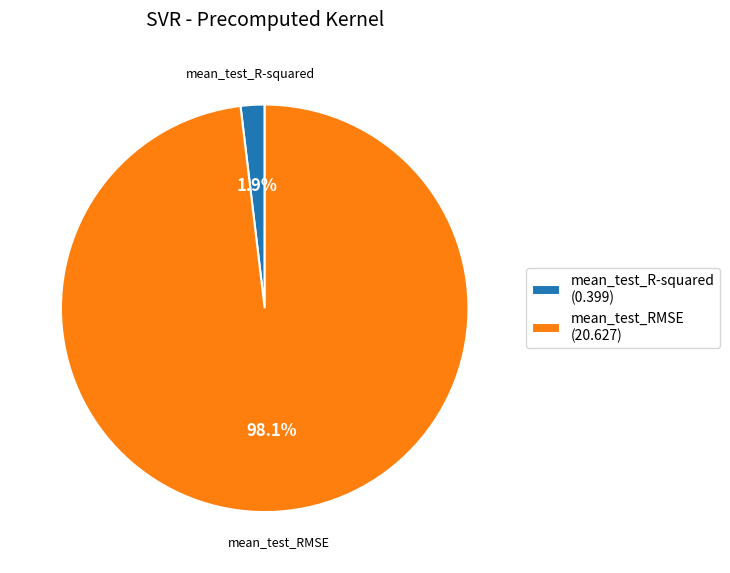

What percentage is NOT represented by mean_test_R-squared?

98.1%